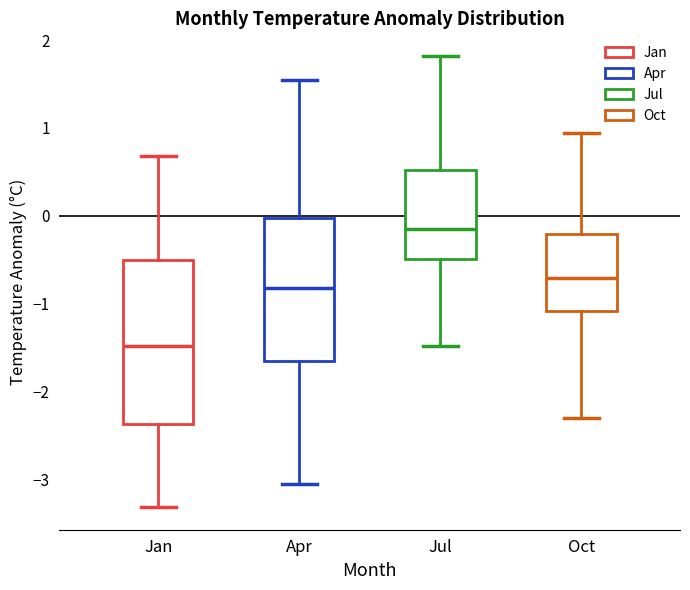

Which box is the tallest, from its lower edge to its upper edge?

Jan